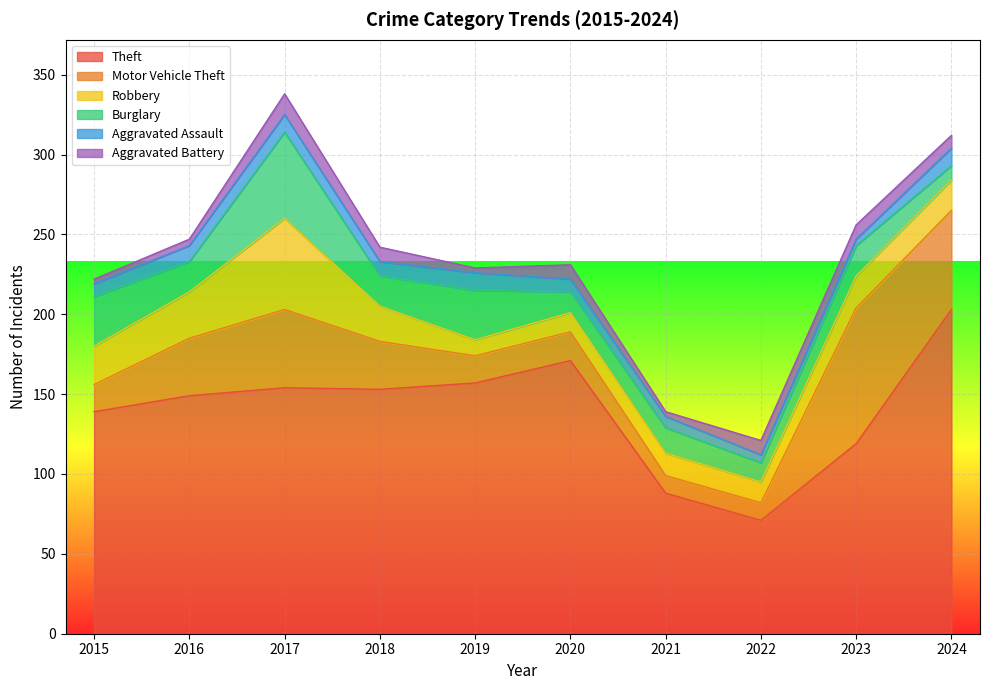

How many data points in Theft are above 153?

4